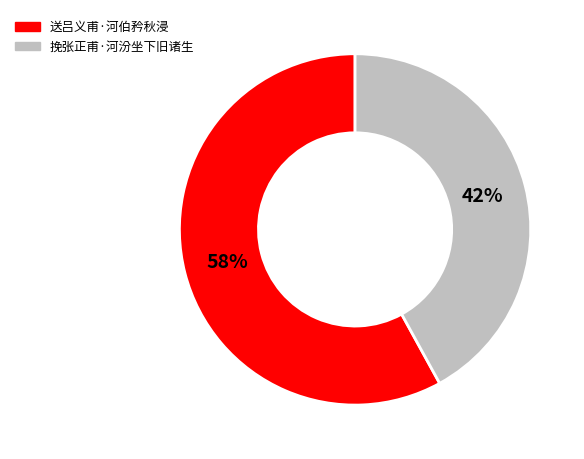

Combined, do 挽张正甫·河汾坐下旧诸生 and 送吕义甫·河伯矜秋浸 account for over 50%?

Yes